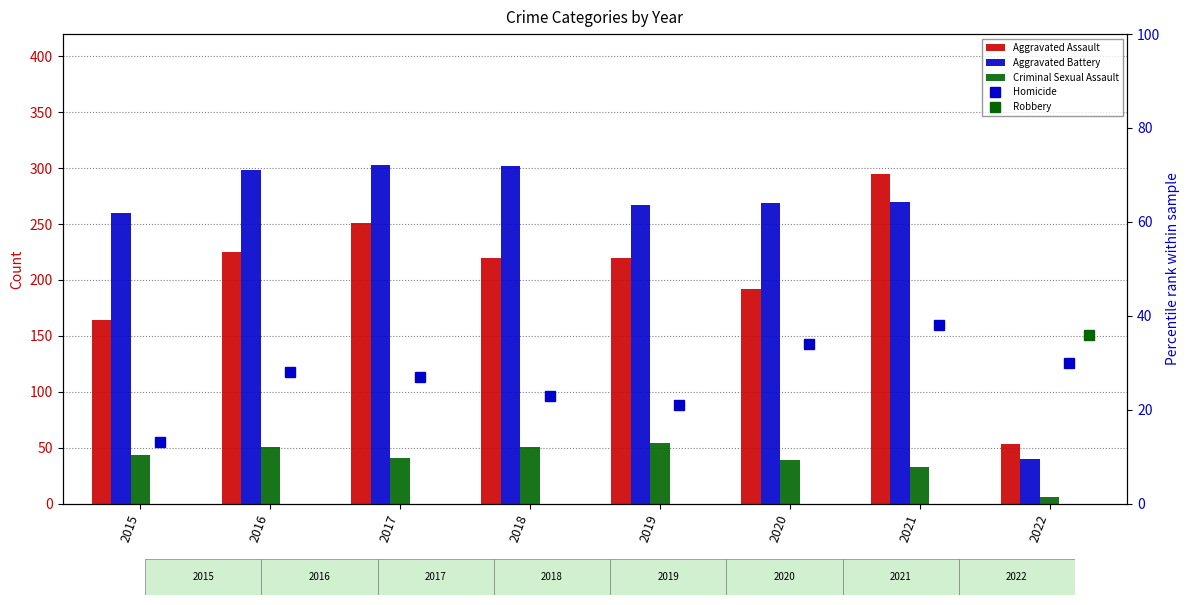

Rank the series at 2016 from lowest to highest value.

Homicide, Criminal Sexual Assault, Aggravated Assault, Aggravated Battery, Robbery